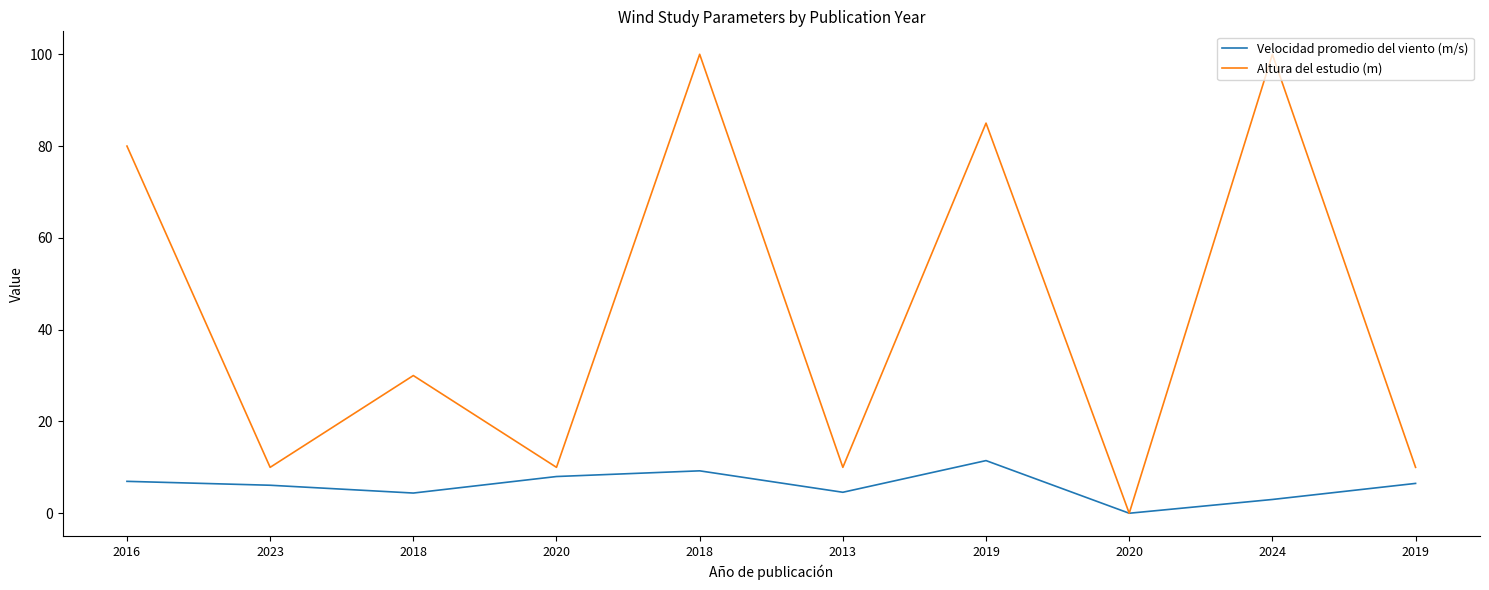

How many lines are shown in the chart?

2